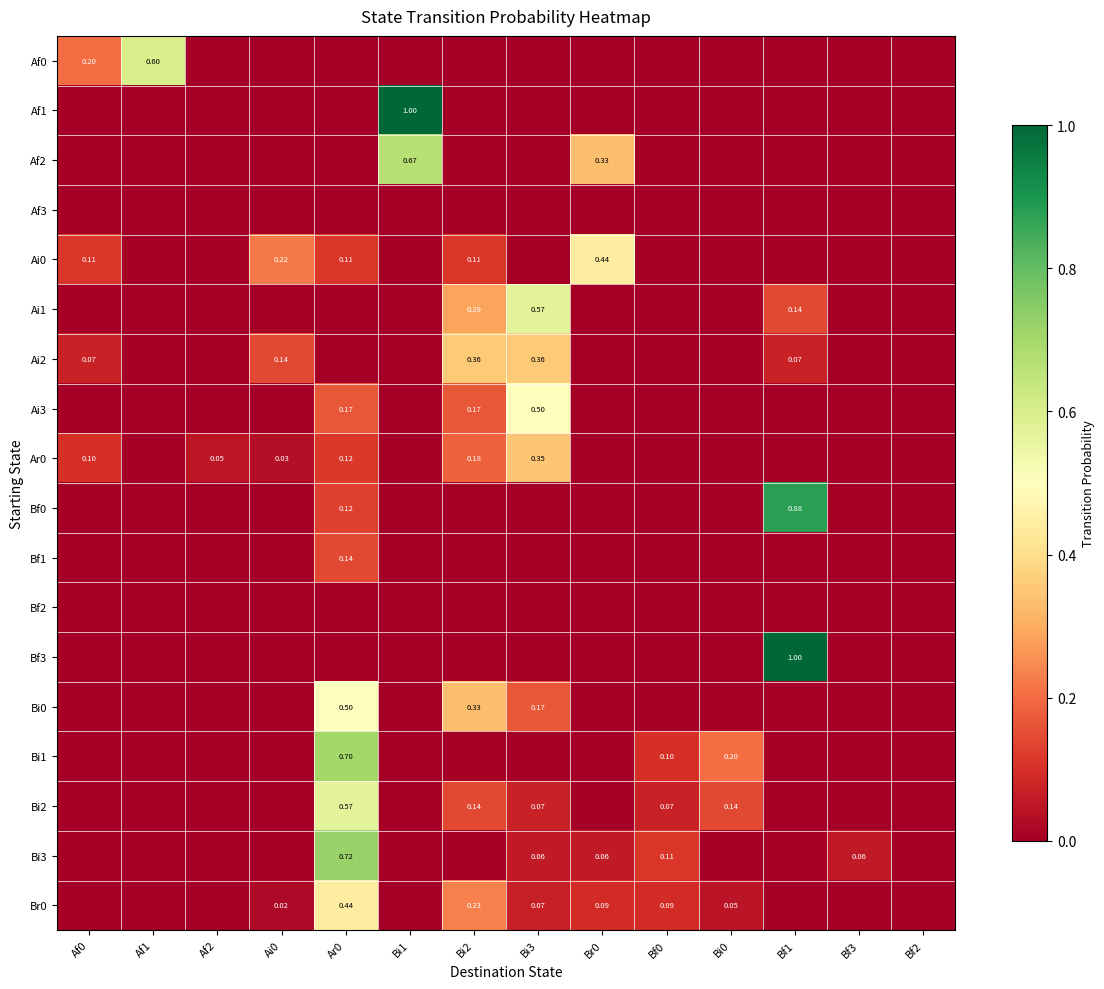

The Af3 series shows 0.0 at Bf0. True or false?

True